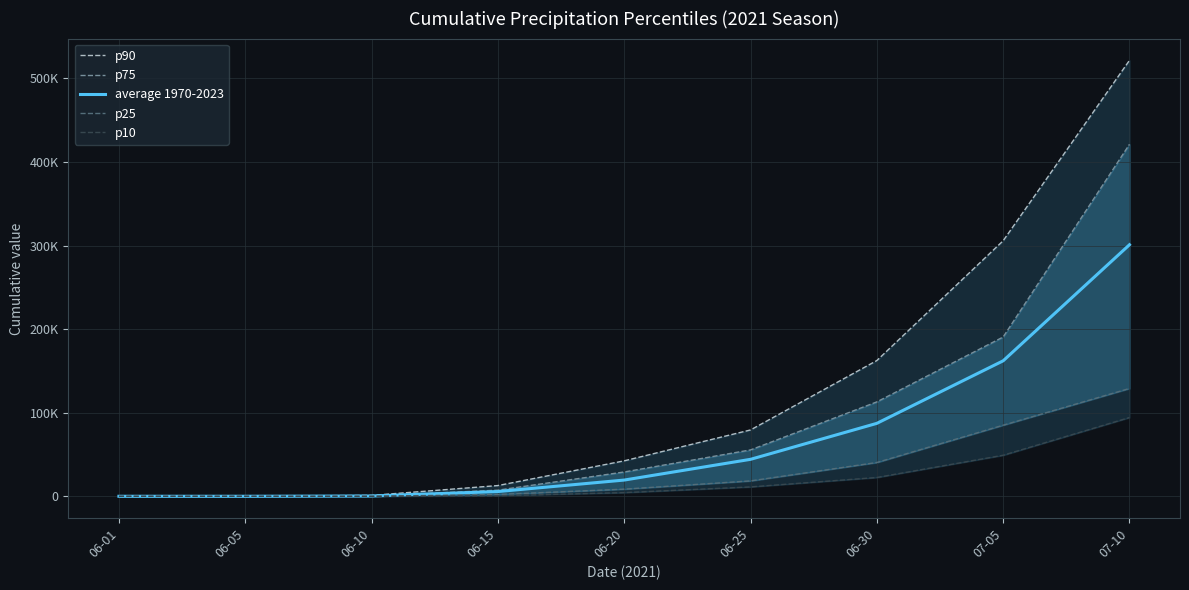

What is the label of the 9th point from the left?

07-10